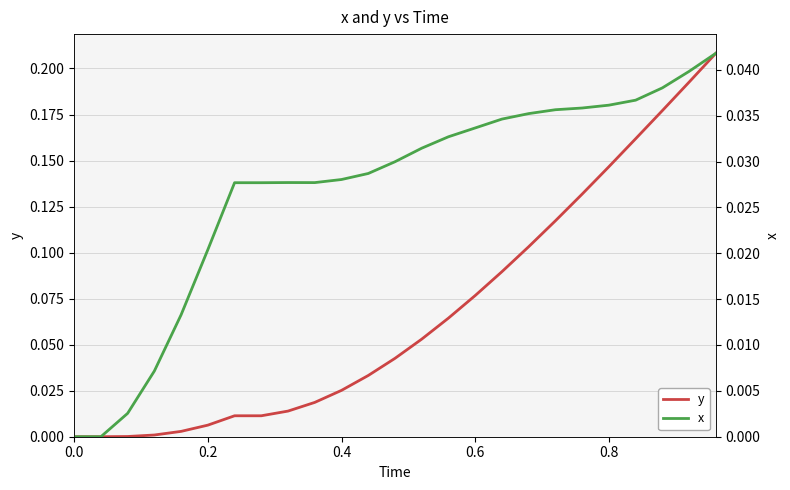

Is it true that y equals 0.0 at 8?

False